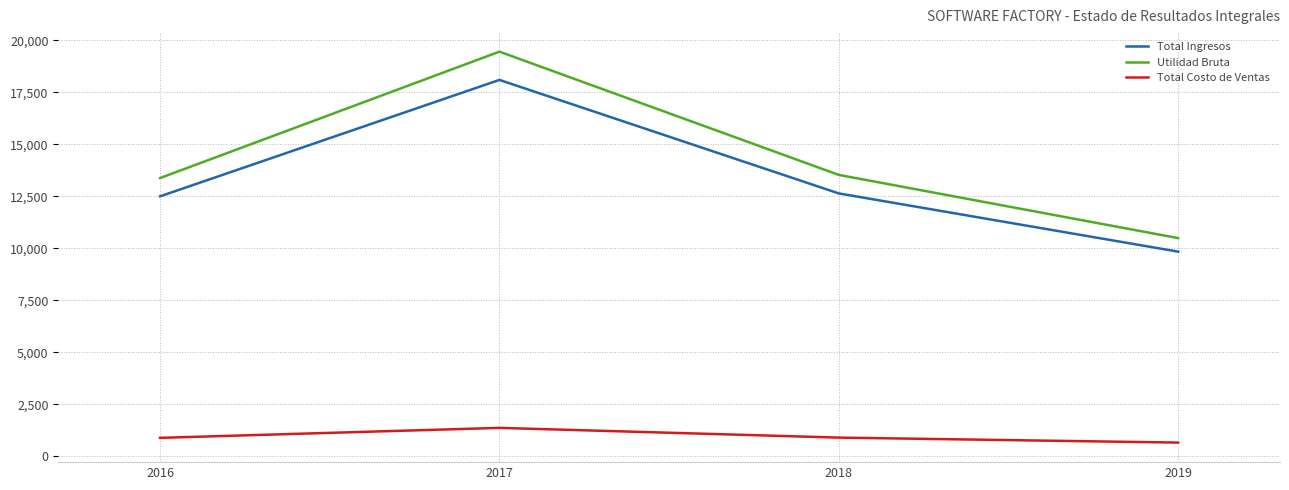

What value does the Total Costo de Ventas series have at 2018, to the nearest 50?

900